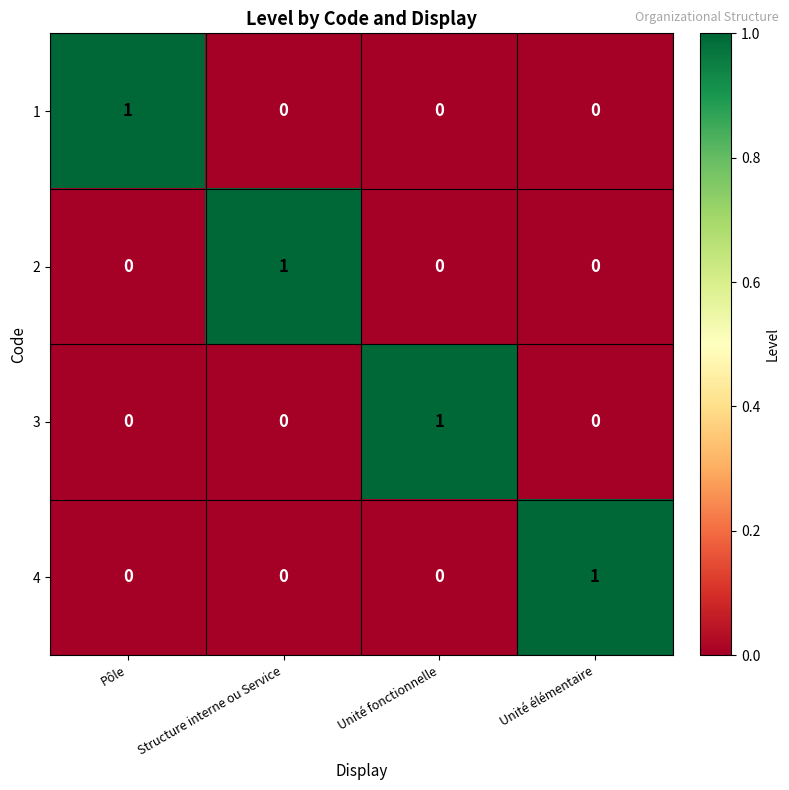

True or false: 4 has a value of -1 at Pôle.

False